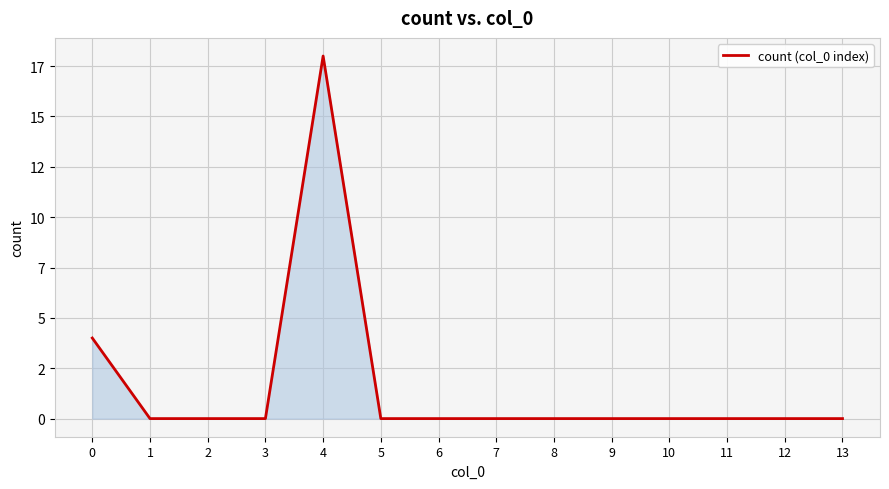

What is the difference between the maximum and second lowest values?

18